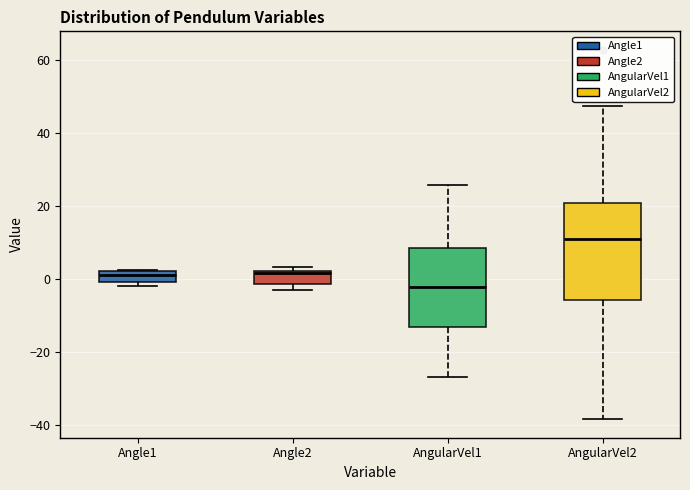

Comparing the boxes themselves (not the whiskers), which one is the tallest?

AngularVel2